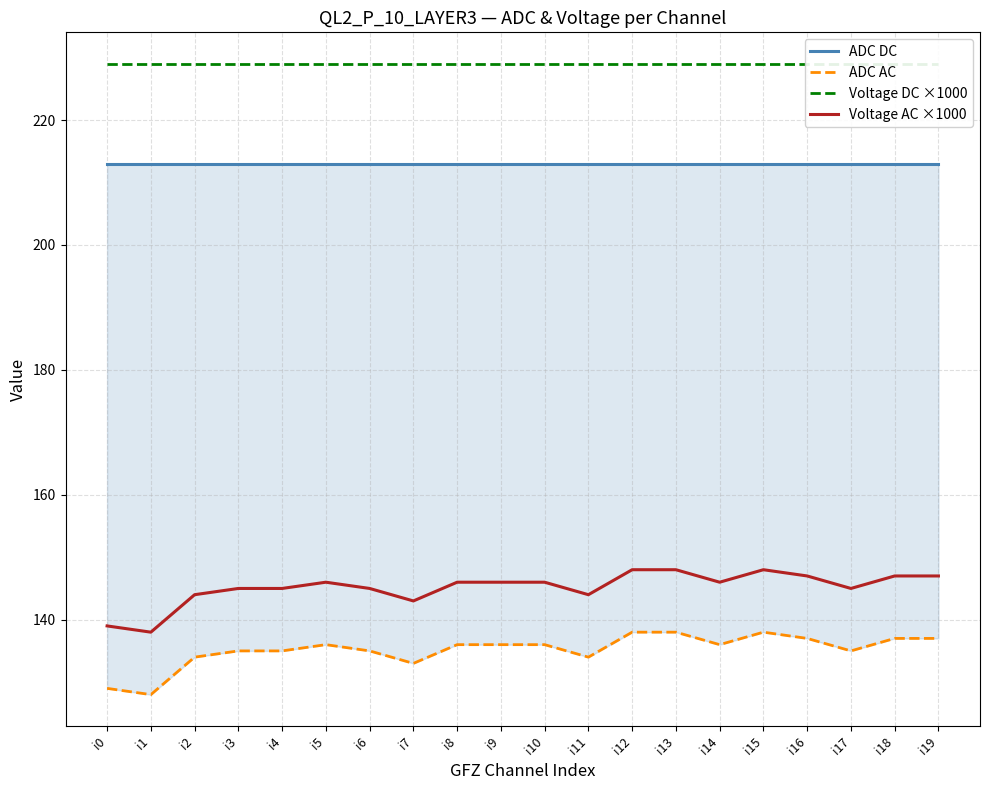

What is the sum of the Voltage AC ×1000 values at i18 and i5?

293